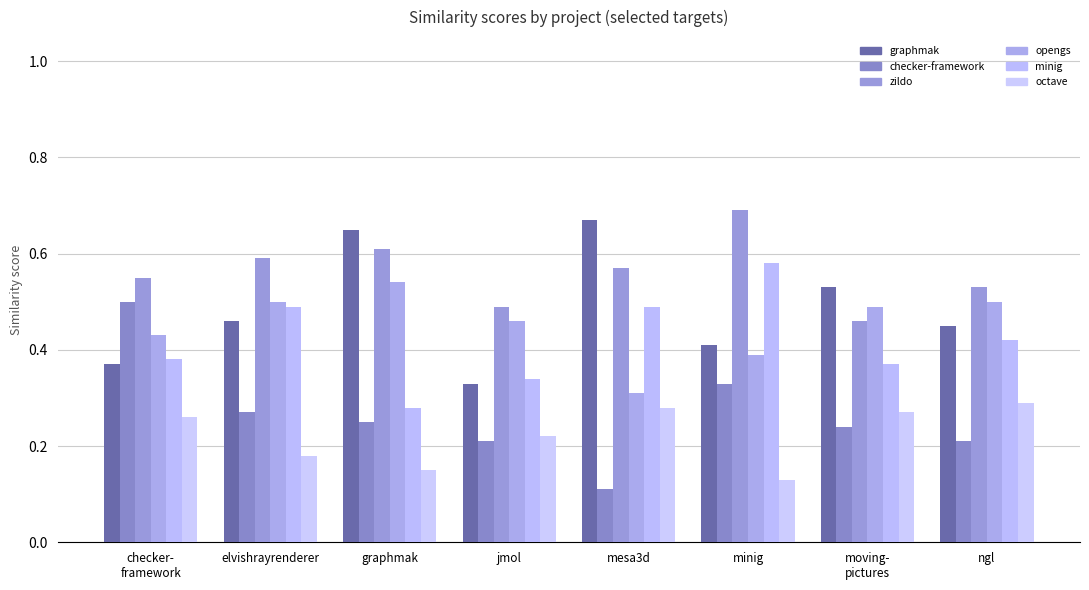

What is the total value across all series at ngl?

2.4